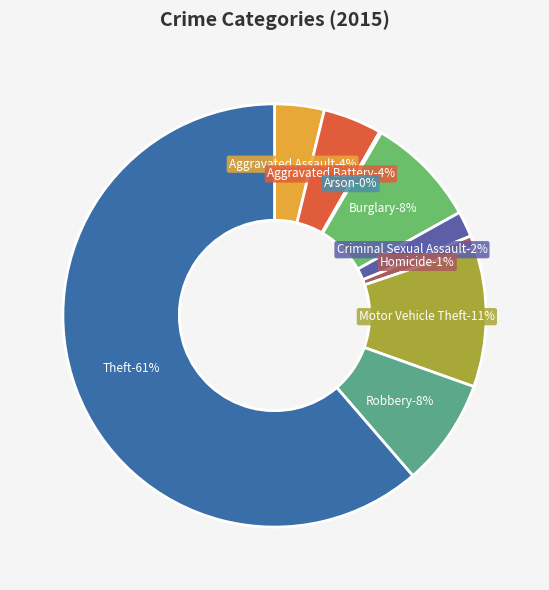

How many segments does this pie chart have?

9